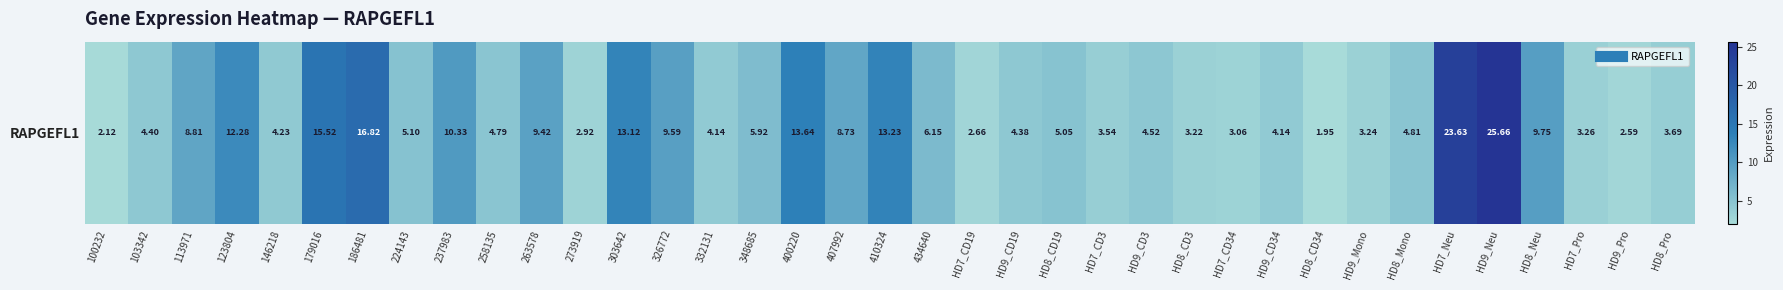

What is the ratio of the value at 410324 to the value at 237983?

1.3